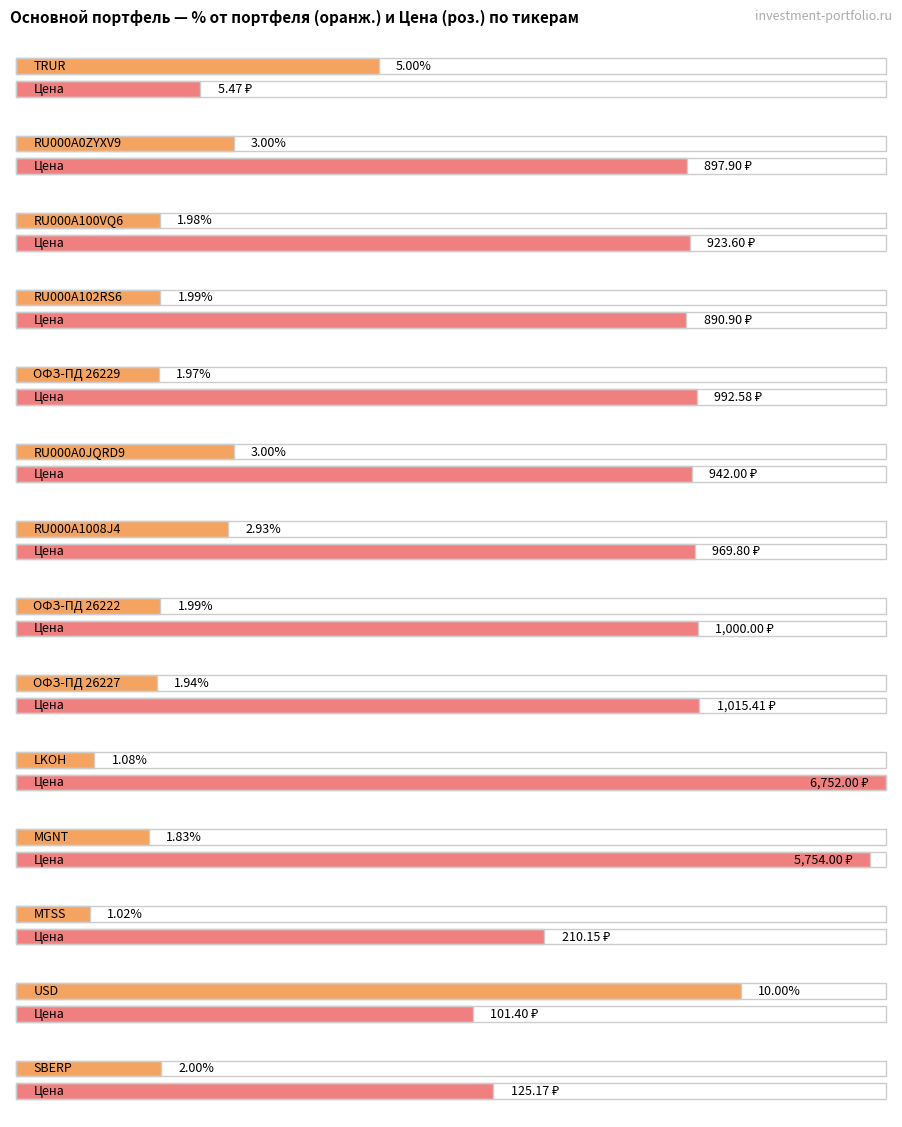

The Цена series shows 597.5 at ОФЗ-ПД 26222. True or false?

False